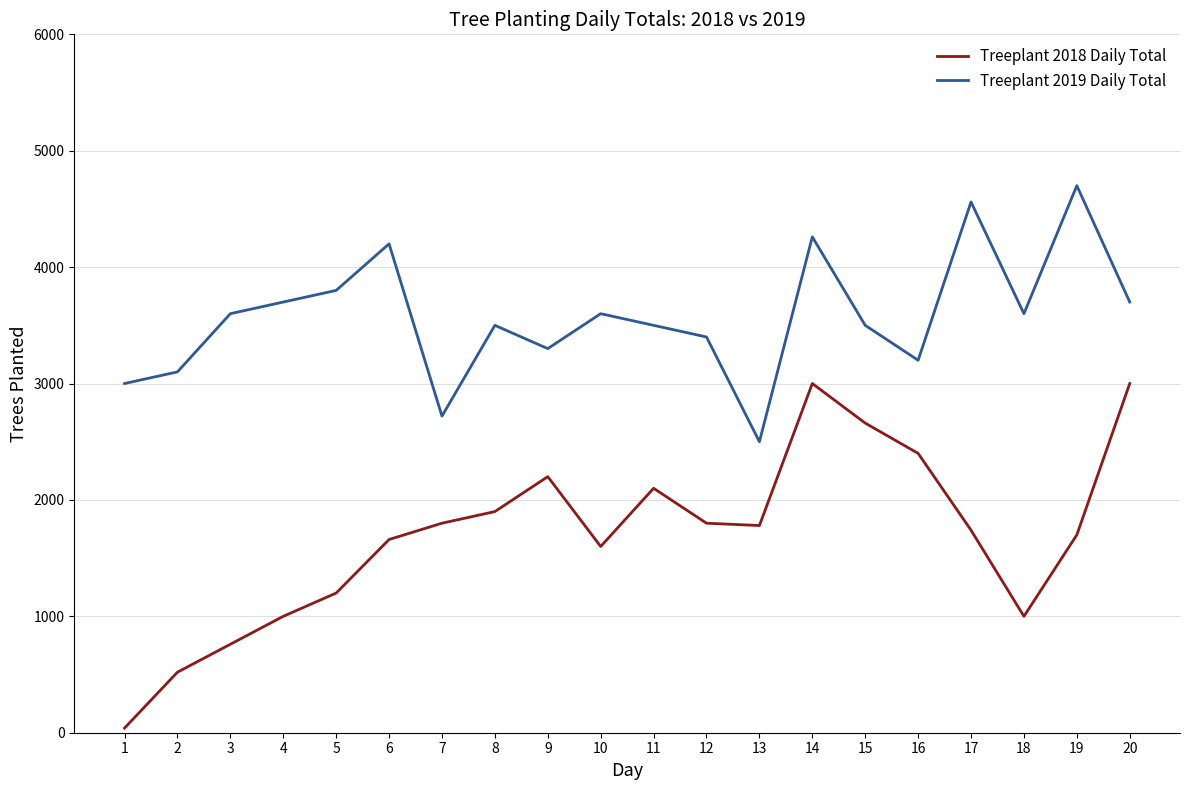

What is the sum of the Treeplant 2019 Daily Total values at 7 and 4?

6420